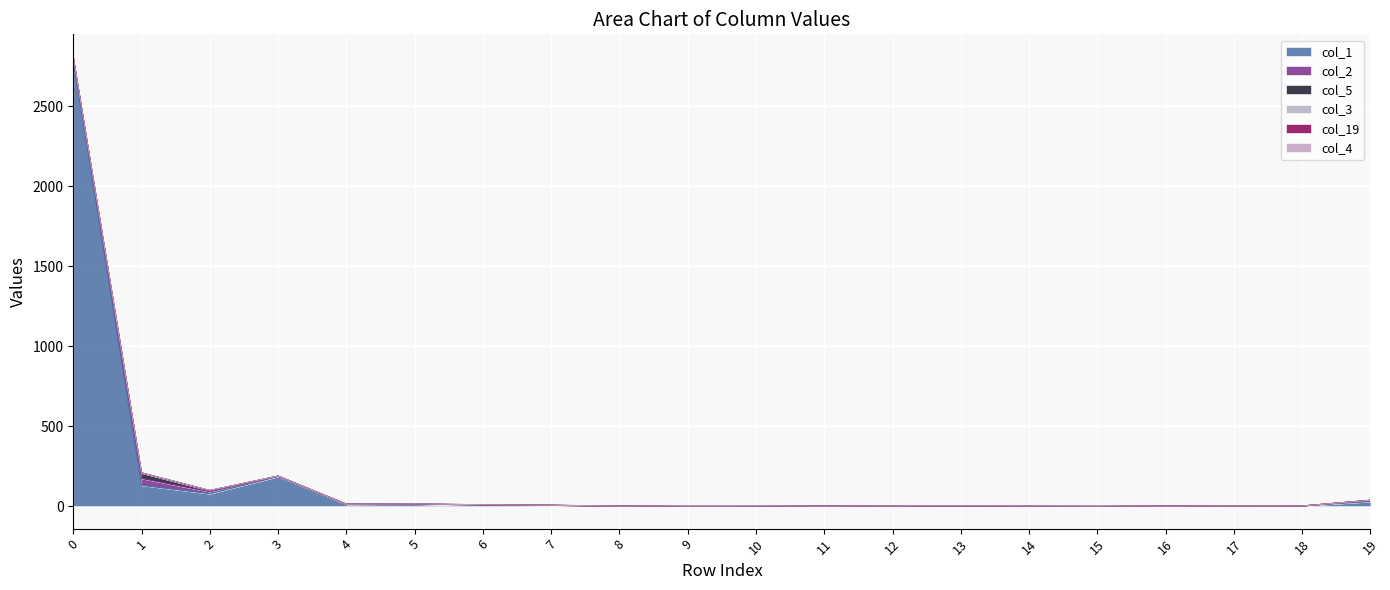

Rank the categories by col_1 value from lowest to highest.

8, 11, 16, 13, 18, 10, 12, 14, 17, 9, 15, 7, 6, 4, 5, 19, 2, 1, 3, 0